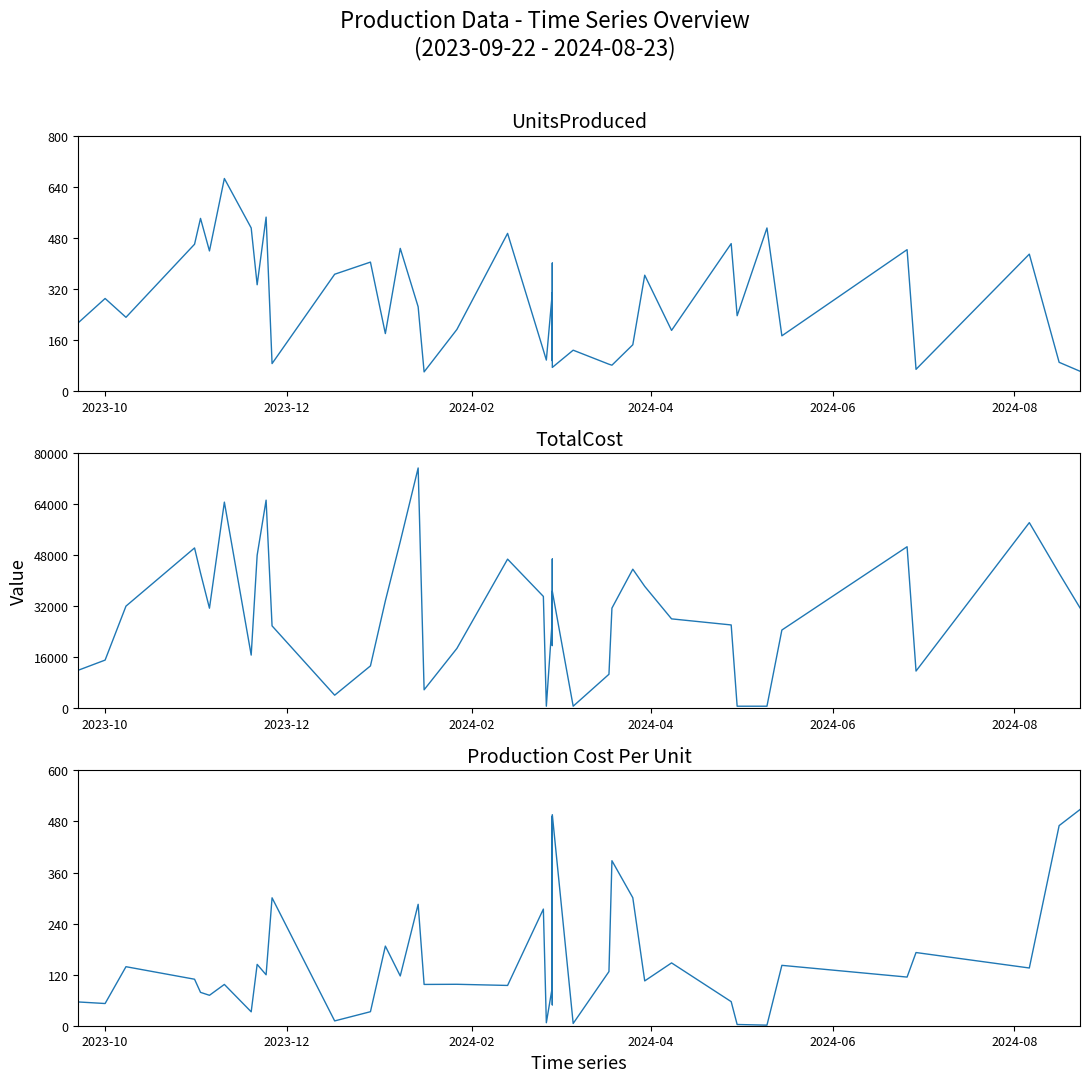

Does the chart display data point markers on the line(s)?

No